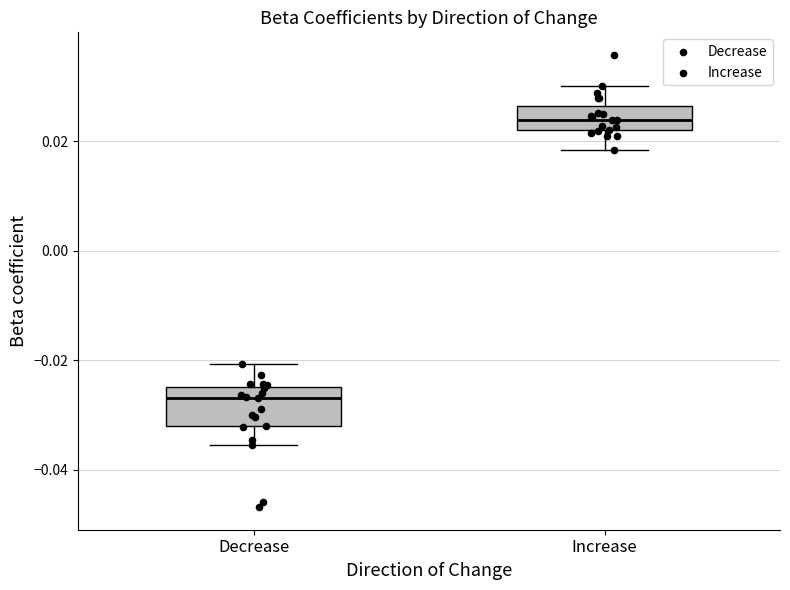

Where does the upper whisker of the box for Decrease end on the y-axis? The values are not printed on the chart, so give them approximately, as read against the axis.

-0.020